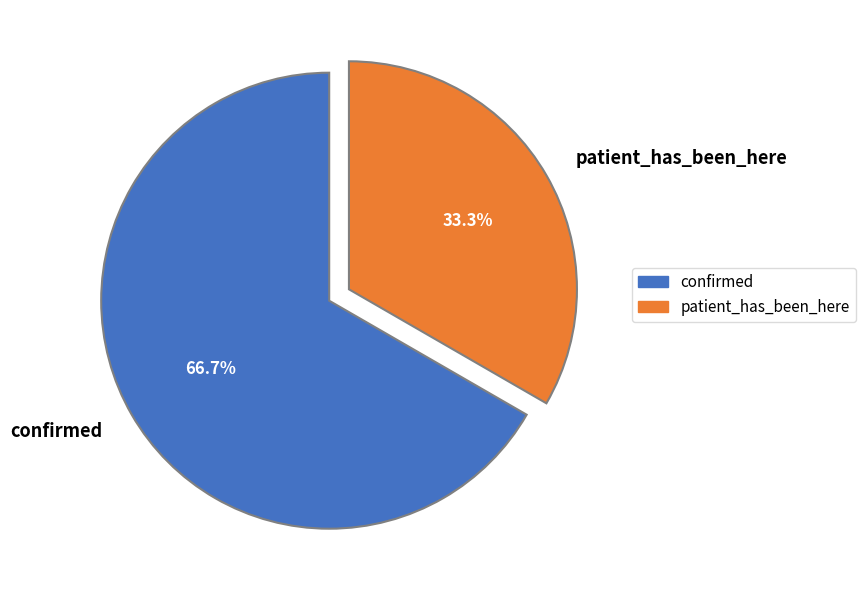

Which has a higher value, patient_has_been_here or confirmed?

confirmed